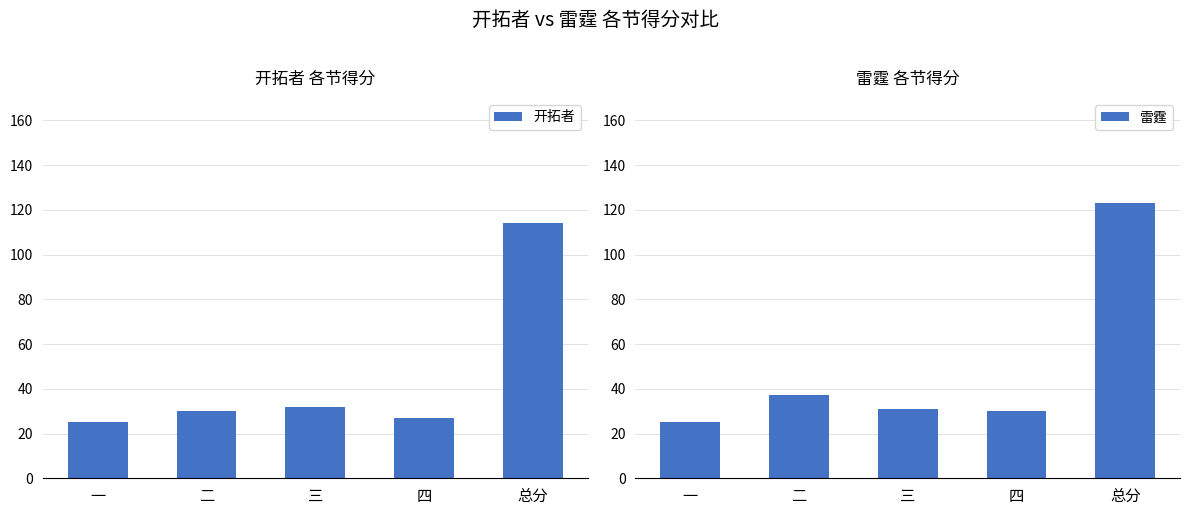

What are all the series names shown in the legend?

开拓者, 雷霆